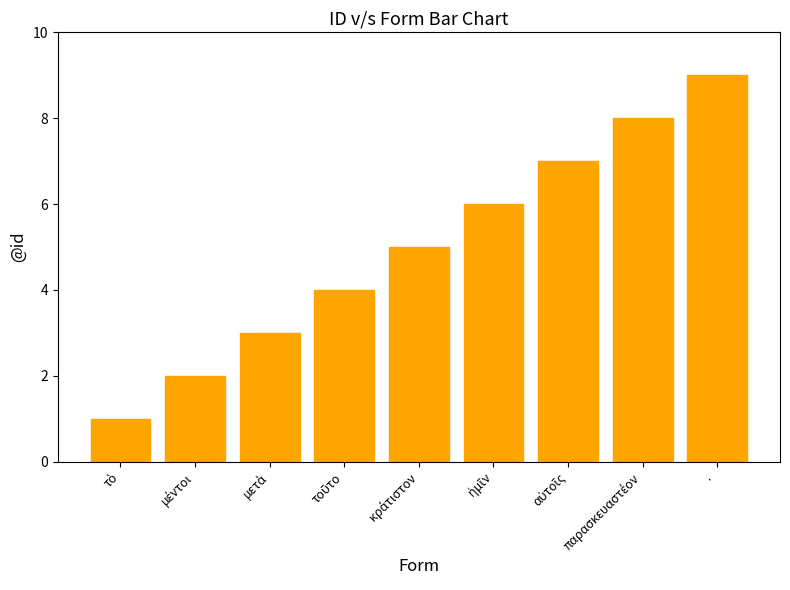

At which category does the chart reach its peak across all series?

·